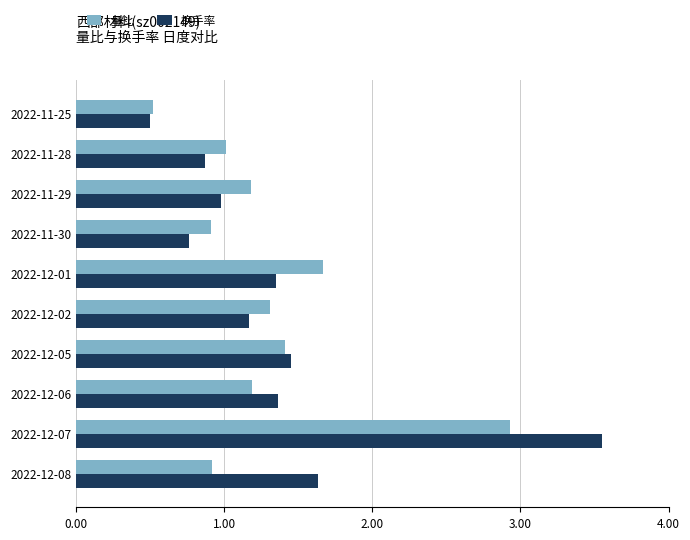

At which category does the chart reach its minimum across all series?

2022-11-25